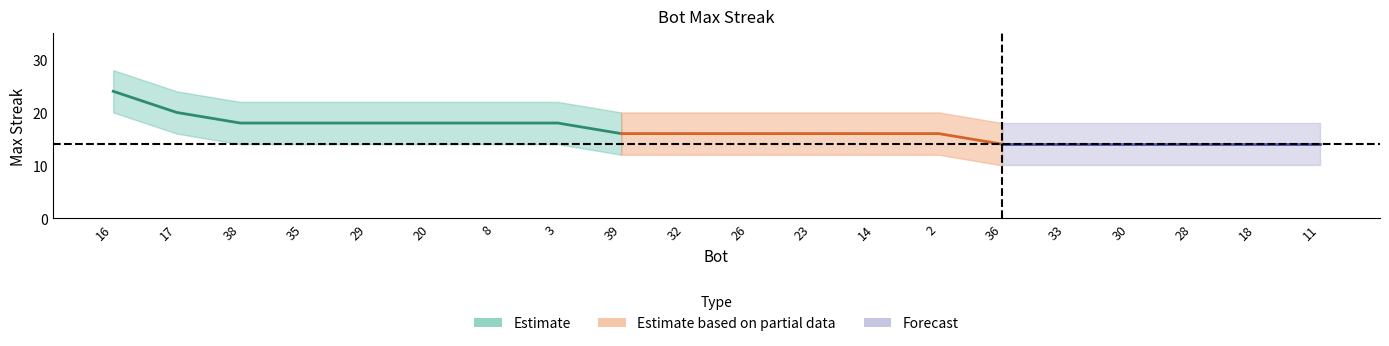

Where is maxStreak nearest to the value 19?

17